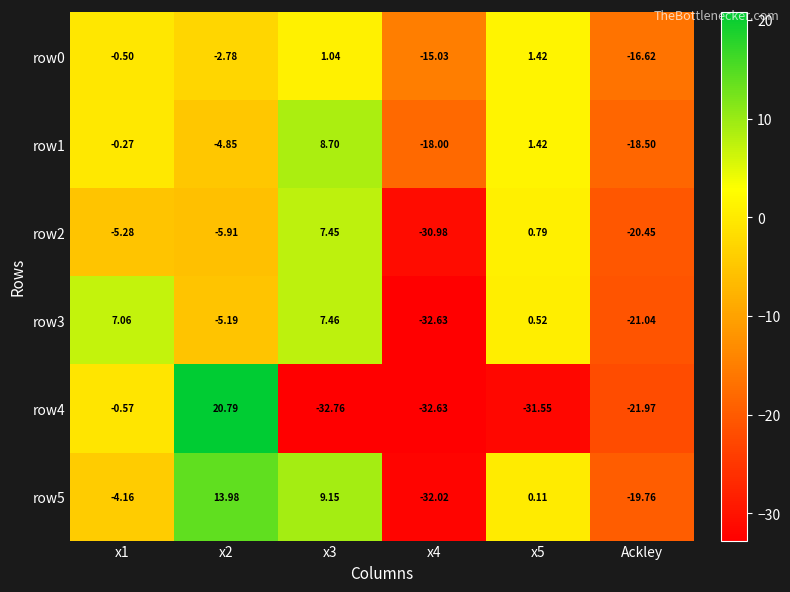

Is the value of row5 at x1 greater than the value of row2 at x4?

Yes